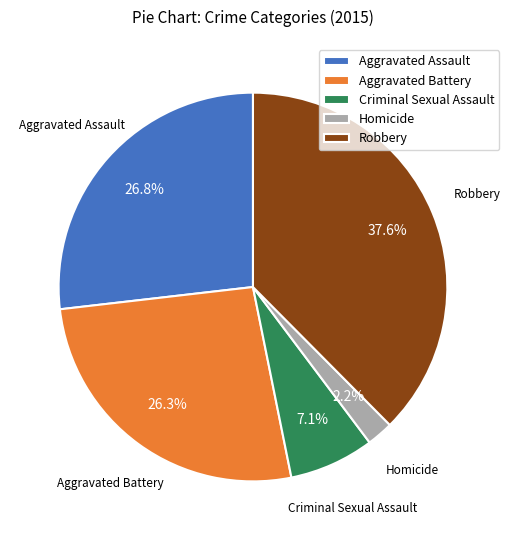

Does Criminal Sexual Assault represent more than half of the total?

No